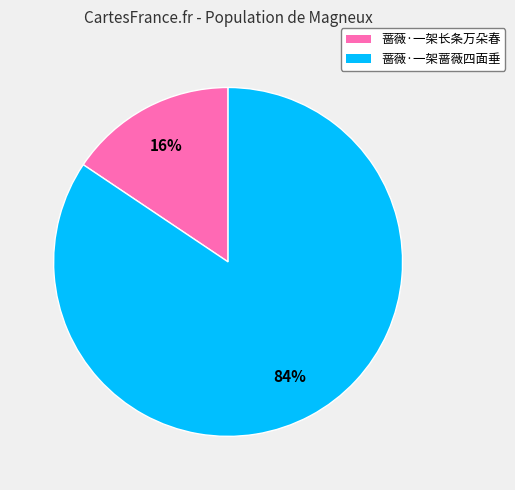

What percentage is the 蔷薇·一架蔷薇四面垂 slice, to the nearest percent?

84%